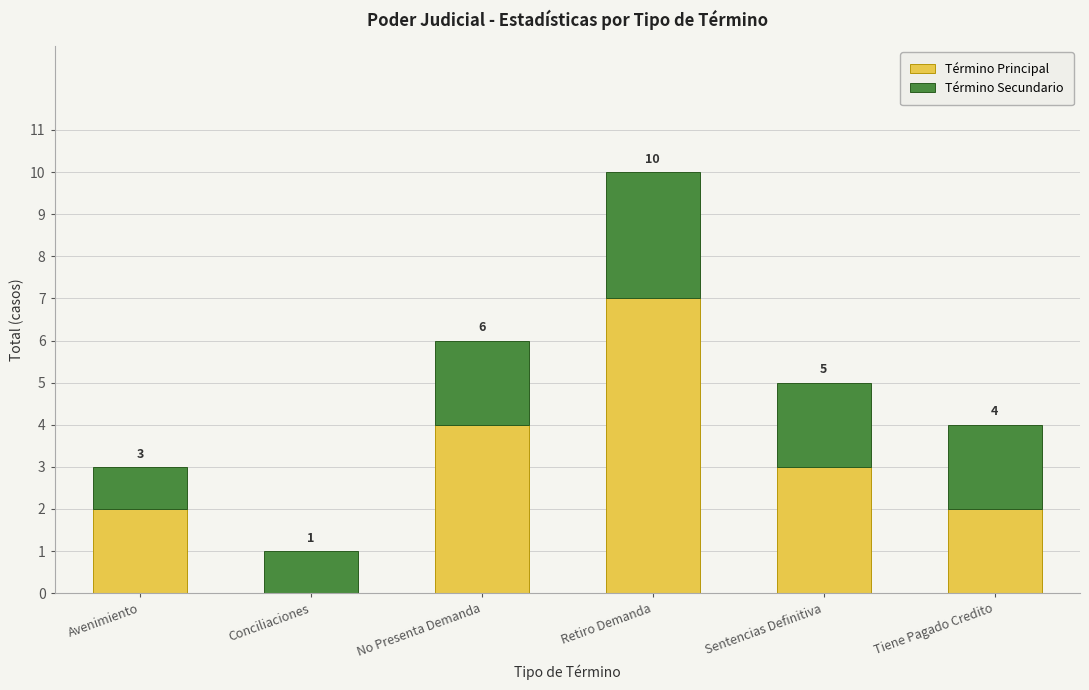

Which category has the highest value in the Término Principal series?

Retiro Demanda